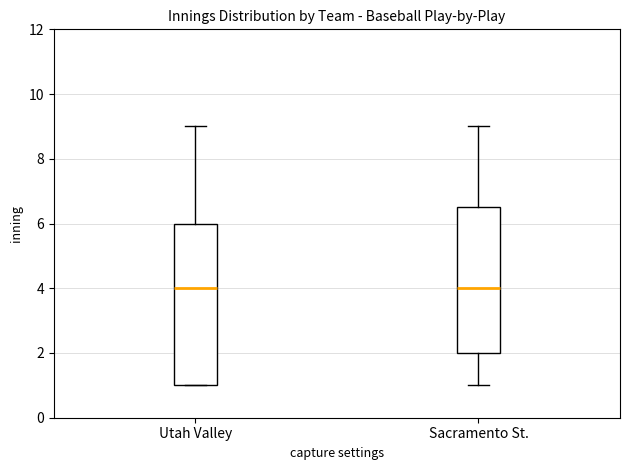

Which box is the tallest, from its lower edge to its upper edge?

Utah Valley